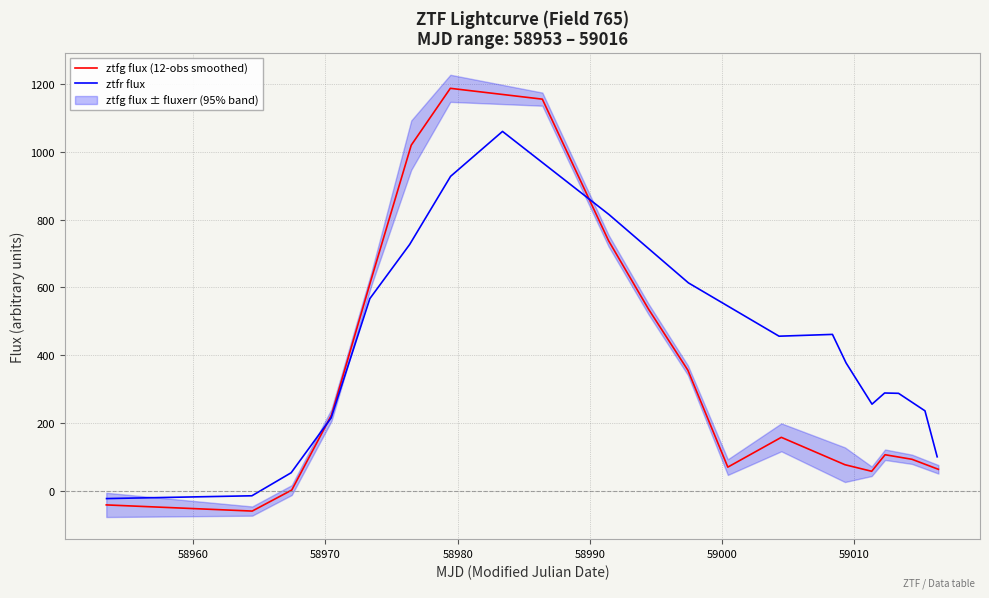

True or false: ztfr flux and ztfg flux (12-obs smoothed) cross at least once.

True